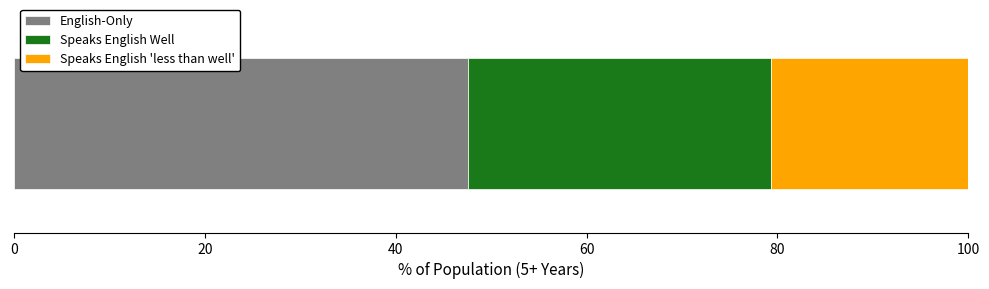

What is the lowest value of the English-Only series?

47.6